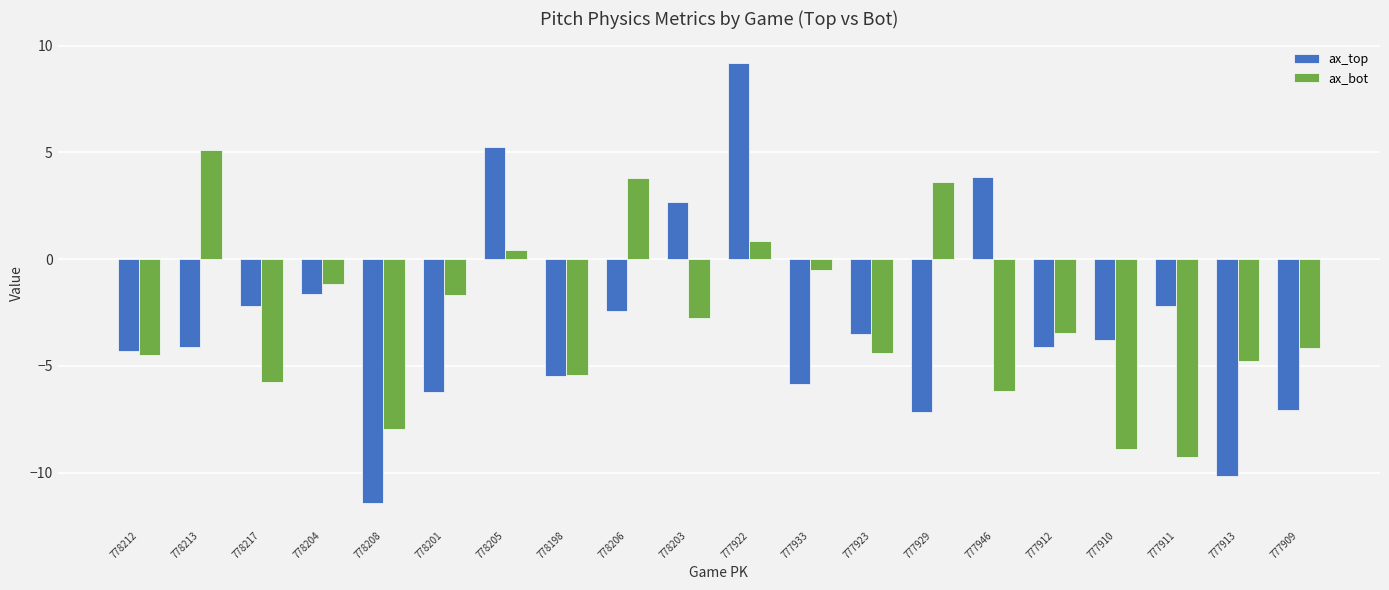

The ax_top series shows -2.7 at 777912. True or false?

False